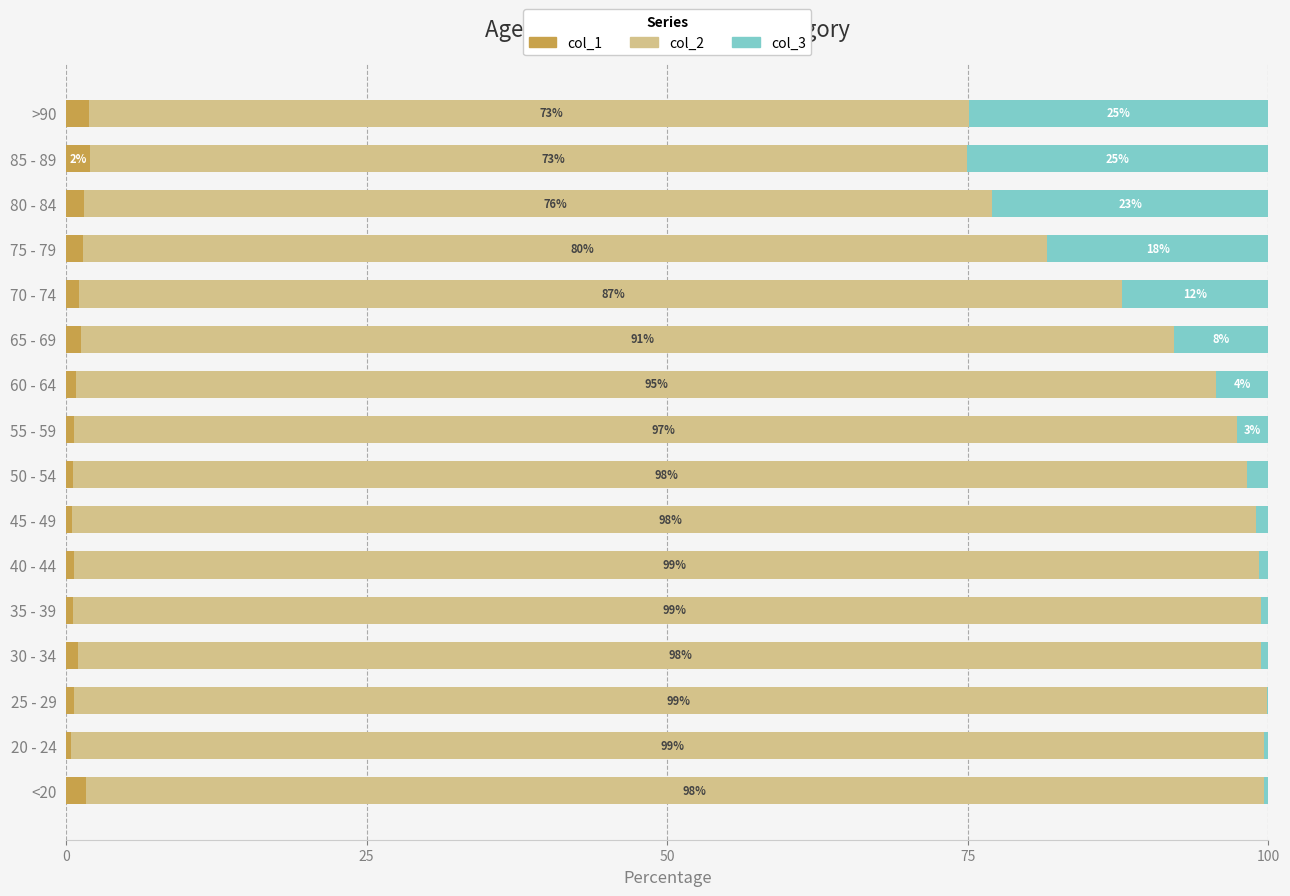

Reading left to right, list all the values displayed in this chart.

col_1: 1.6	0.4	0.7	1.0	0.6	0.6	0.5	0.6	0.7	0.9	1.3	1.1	1.4	1.5	2.0	1.9
col_2: 98.0	99.2	99.2	98.4	98.8	98.6	98.4	97.6	96.7	94.8	90.9	86.7	80.2	75.6	72.9	73.2
col_3: 0.4	0.3	0.1	0.6	0.6	0.8	1.1	1.8	2.6	4.4	7.8	12.2	18.4	23.0	25.1	24.9